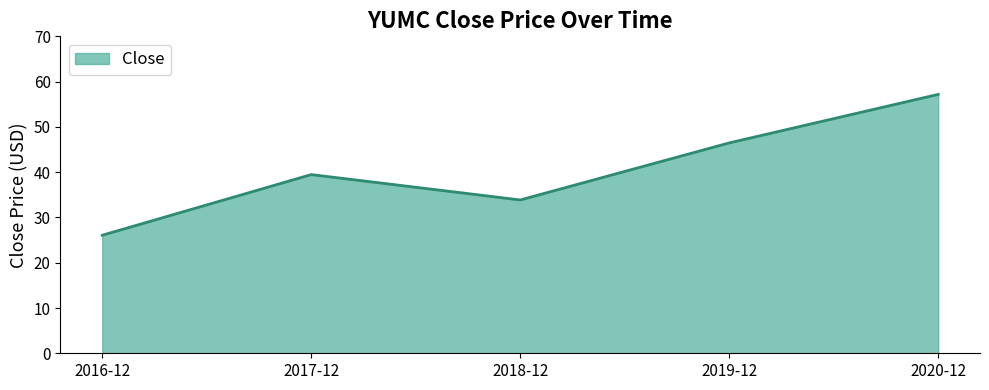

Which has a higher value, 2017-12 or 2020-12?

2020-12